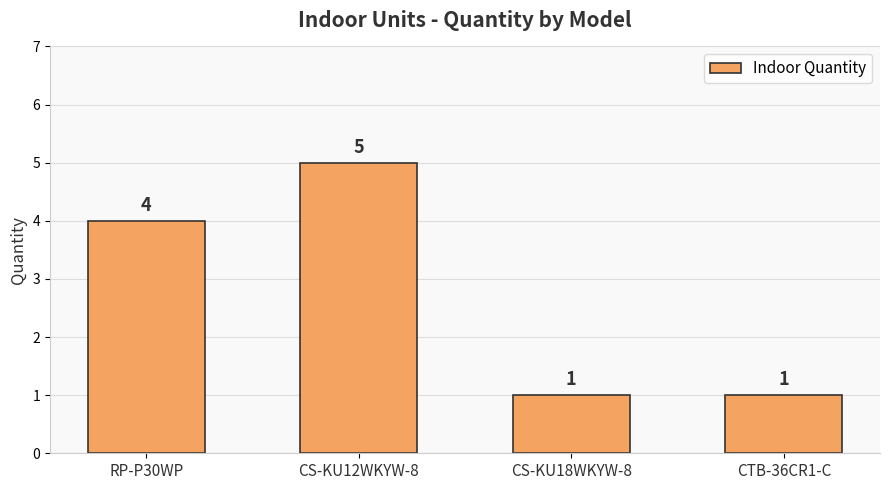

Is it true that the value at CTB-36CR1-C is 1?

True